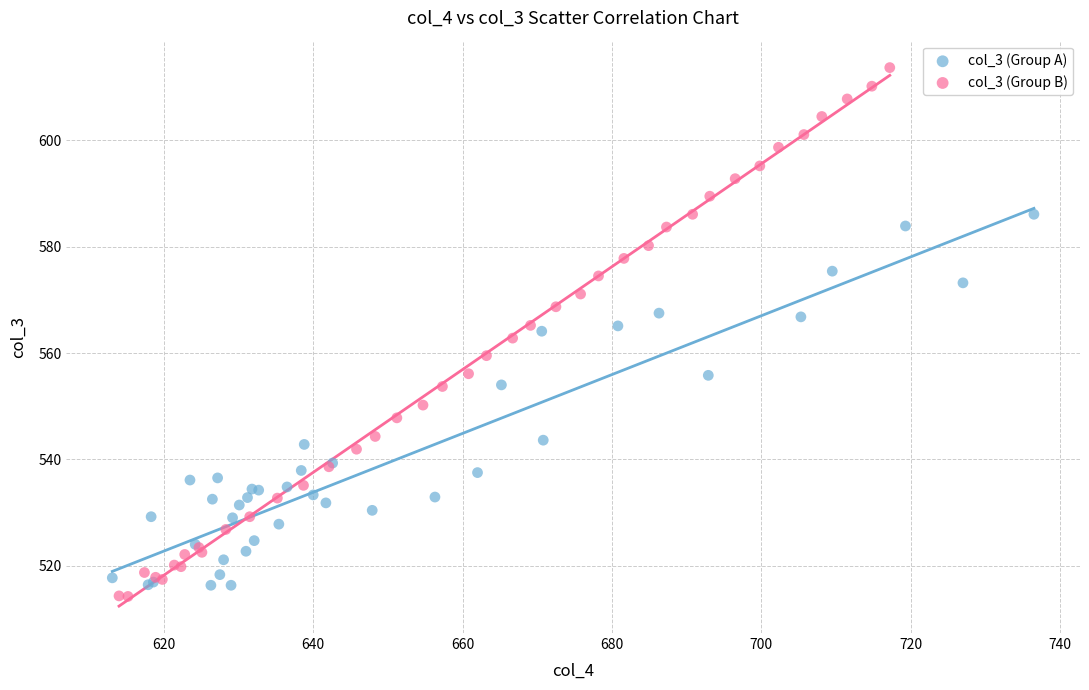

Which series has the largest Y range (max minus min)?

col_3 (Group B)